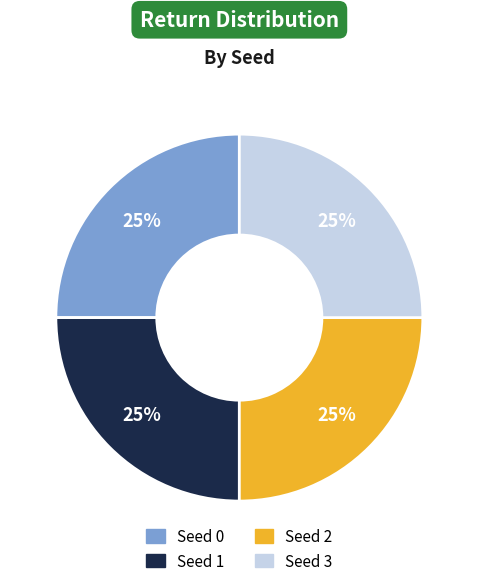

To the nearest percent, what is the difference between the largest and smallest slice percentages?

0%